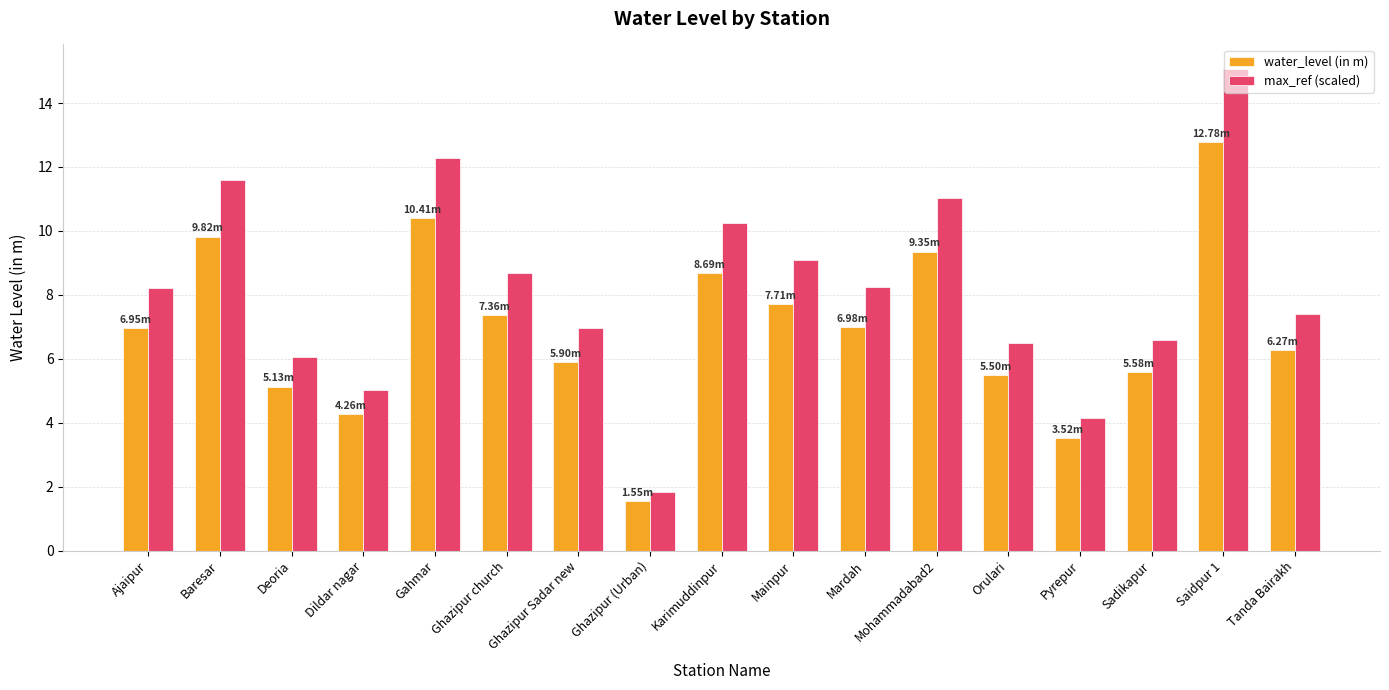

Does the chart contain stacked bars?

No